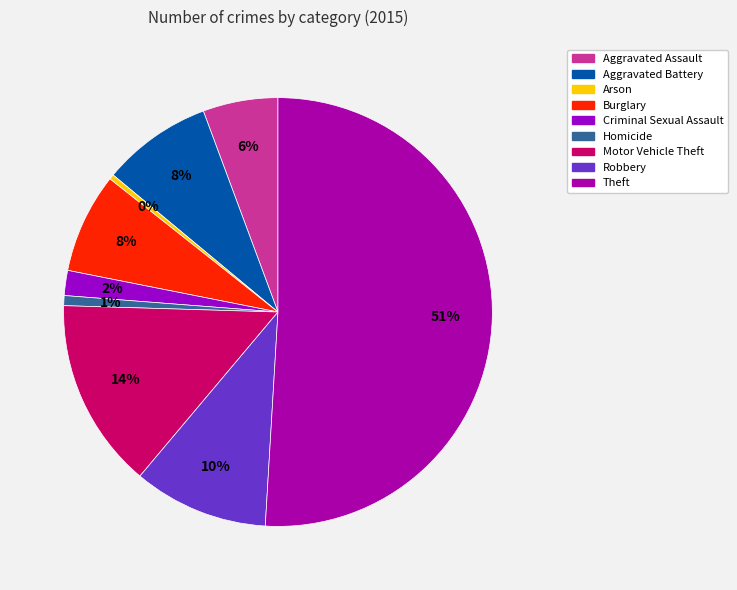

Rank the categories by value from highest to lowest.

Theft, Motor Vehicle Theft, Robbery, Aggravated Battery, Burglary, Aggravated Assault, Criminal Sexual Assault, Homicide, Arson